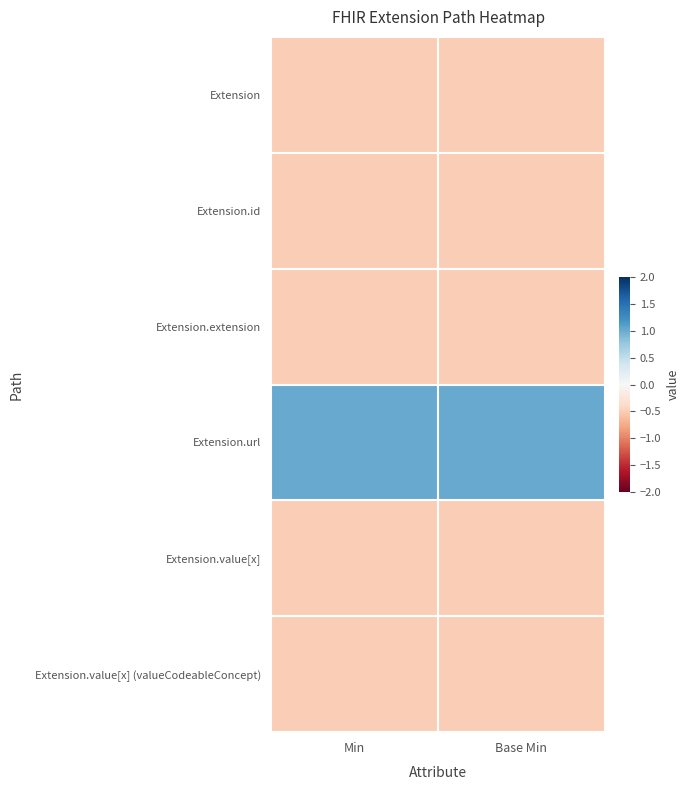

What is the total value across all series at Min?

-1.5